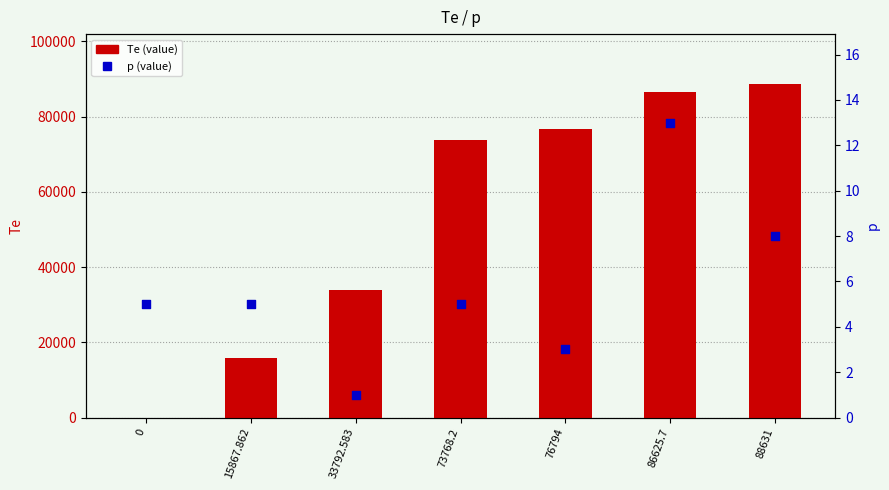

Which series reaches the minimum Y coordinate?

Te (value)